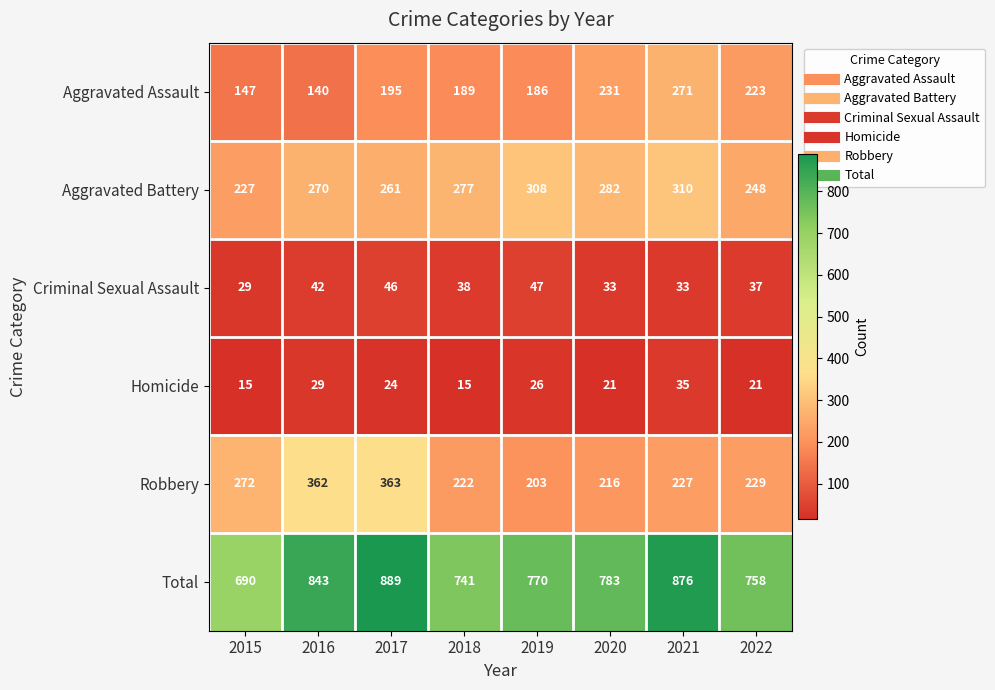

At which category is the sum across all series the highest?

2017